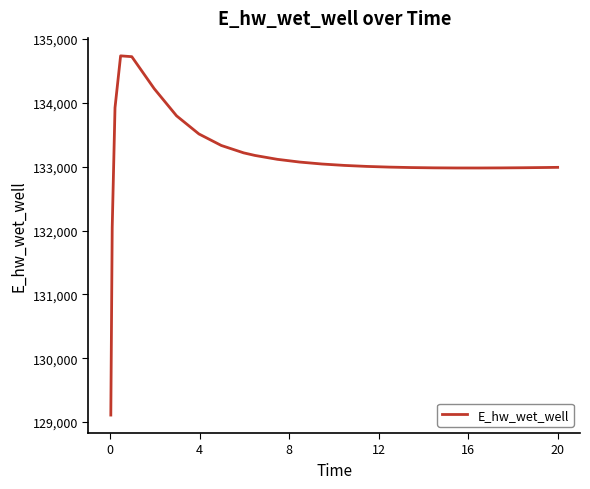

Does the chart have visible grid lines?

No